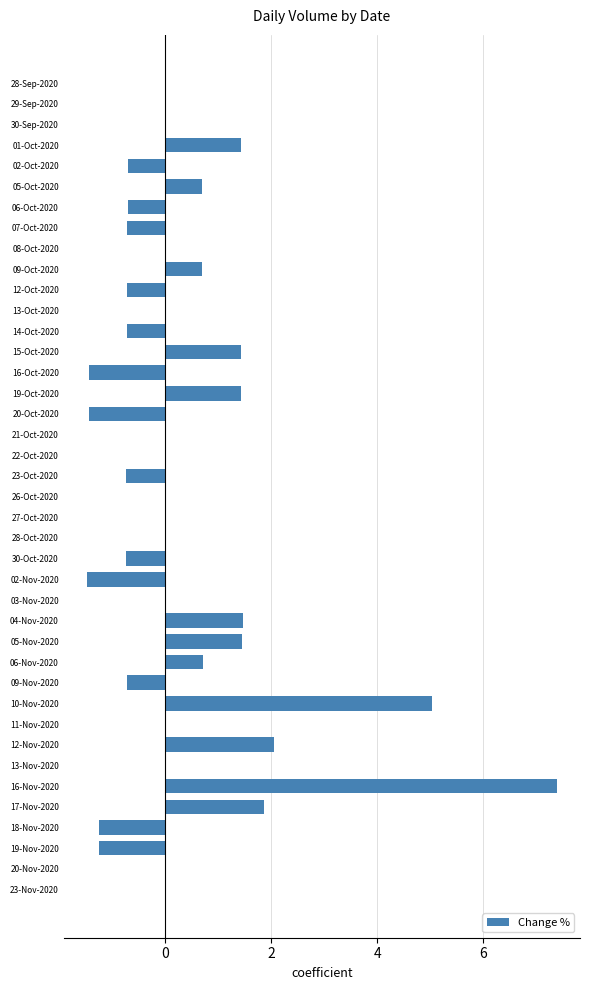

Count the number of categories in the chart.

40